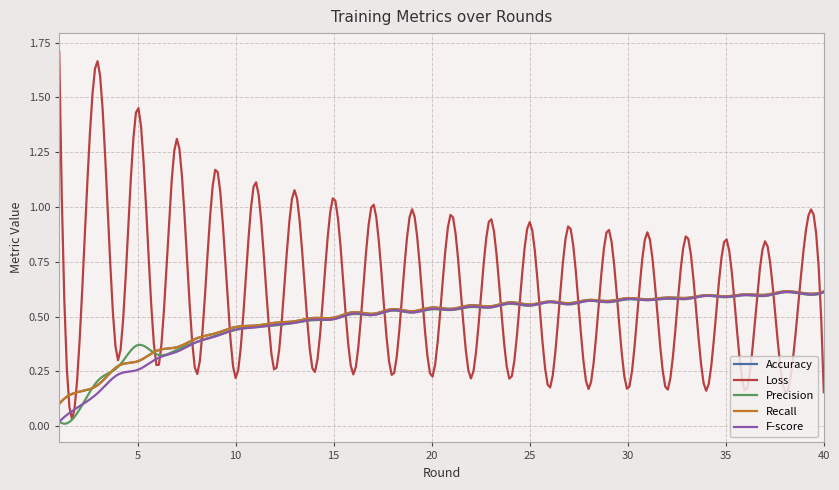

Does the chart have visible grid lines?

Yes